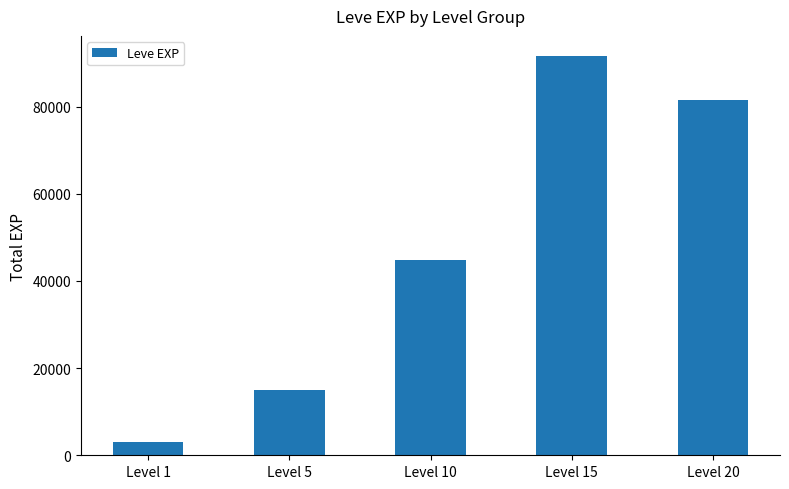

What value does the data have at Level 15?

91670